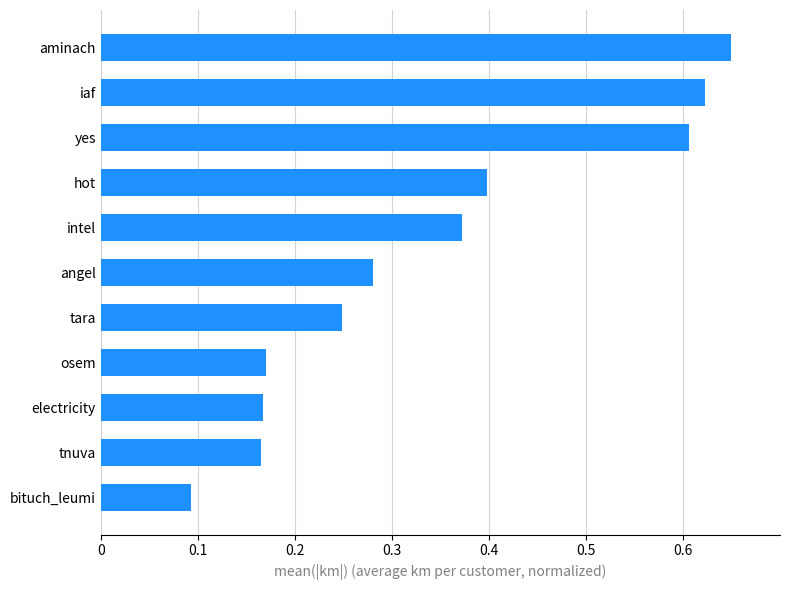

Between iaf and hot, which is larger?

iaf